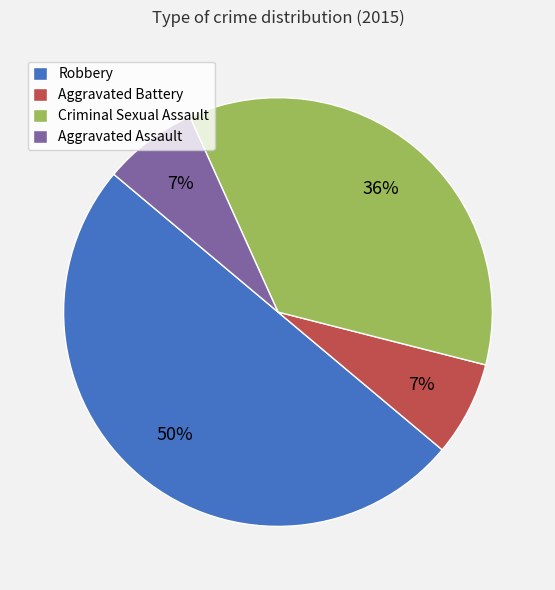

Combined, do Criminal Sexual Assault and Aggravated Assault account for over 50%?

No